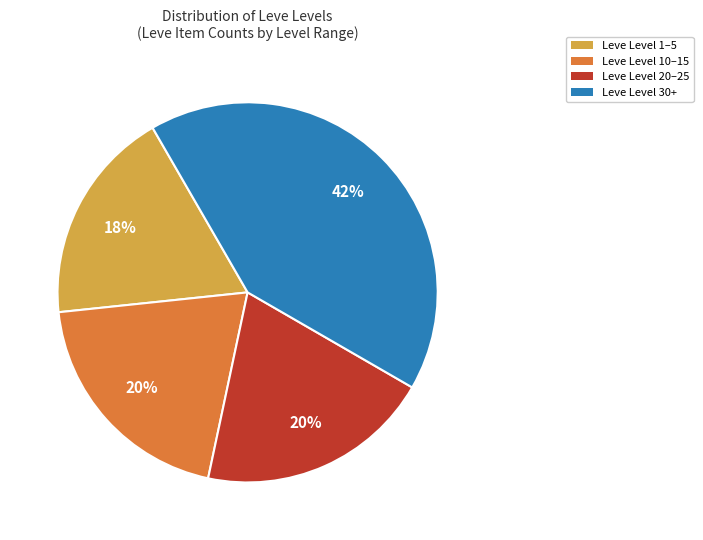

To the nearest percent, what is the average slice percentage?

25%